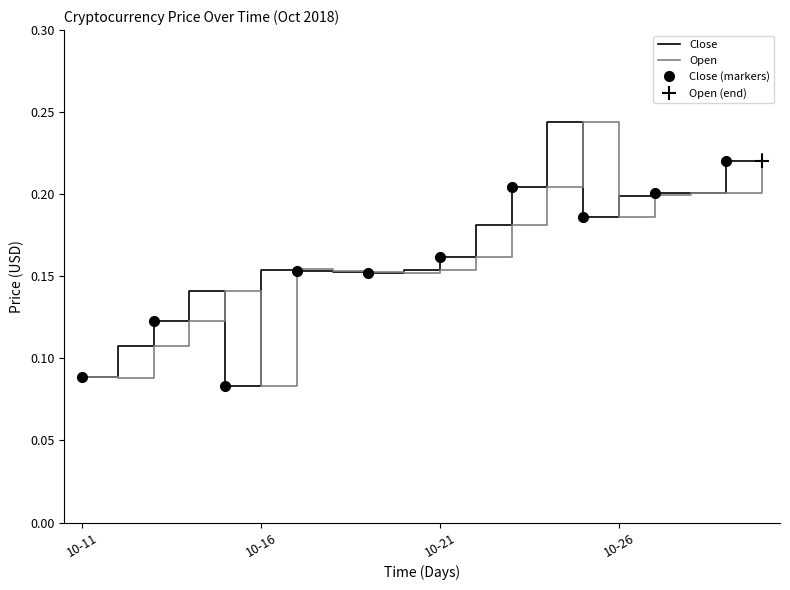

Reading right to left, extract all data points from this chart.

Close: 0.2	0.2	0.2	0.2	0.2	0.2	0.2	0.2	0.2	0.2	0.2	0.2	0.2	0.2	0.2	0.1	0.1	0.1	0.1	0.1
Open: 0.2	0.2	0.2	0.2	0.2	0.2	0.2	0.2	0.2	0.2	0.2	0.2	0.2	0.2	0.1	0.1	0.1	0.1	0.1	0.1